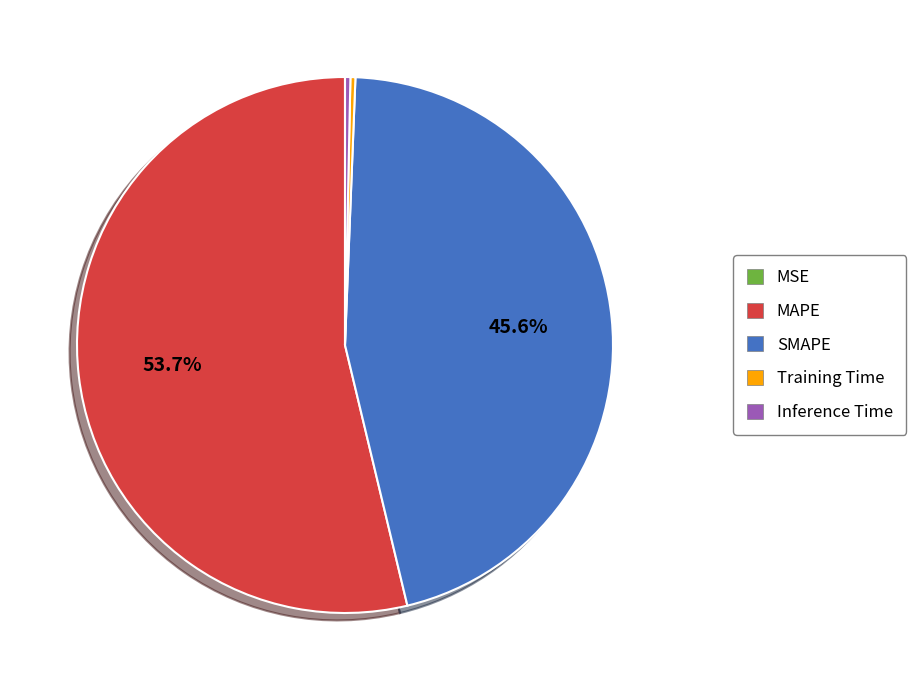

Between Inference Time and SMAPE, which is larger?

SMAPE